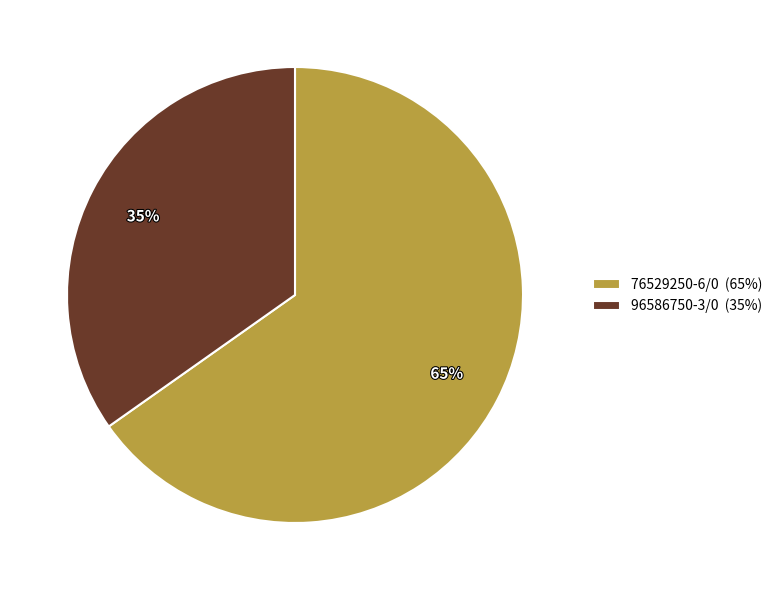

Approximately how many times larger is the value at 76529250-6/0 compared to 96586750-3/0?

1.9